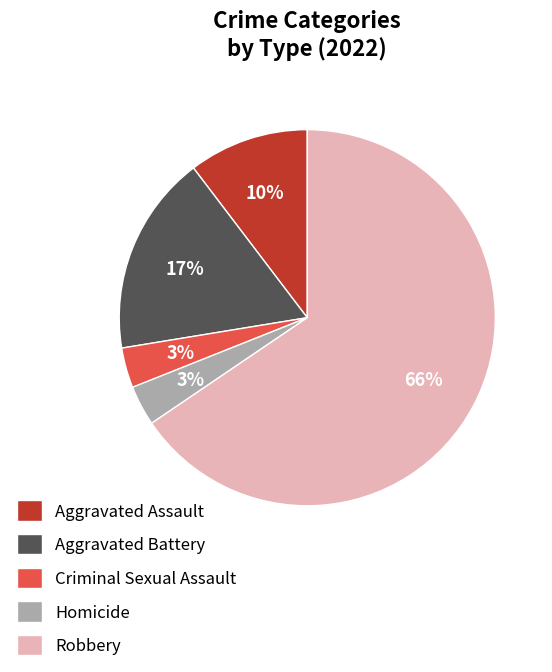

Between Aggravated Battery and Robbery, which is larger?

Robbery